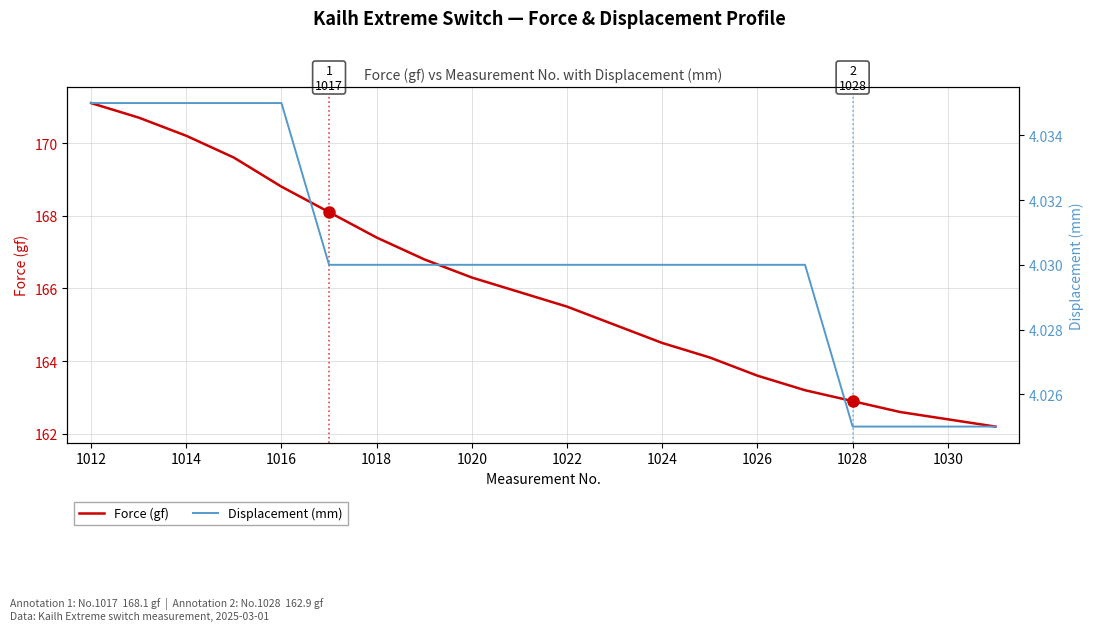

True or false: Force (gf) has a value of 238.1 at 1024.

False